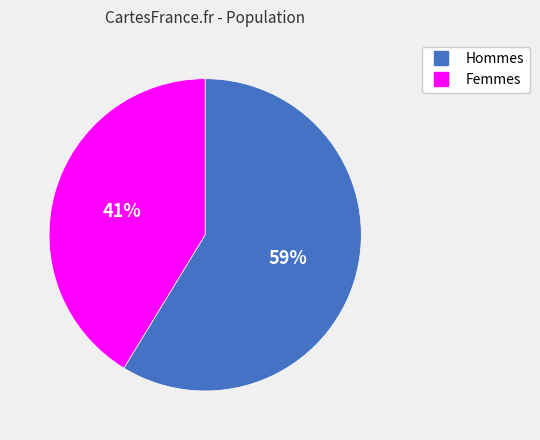

Is there any slice that represents more than half of the pie?

Yes